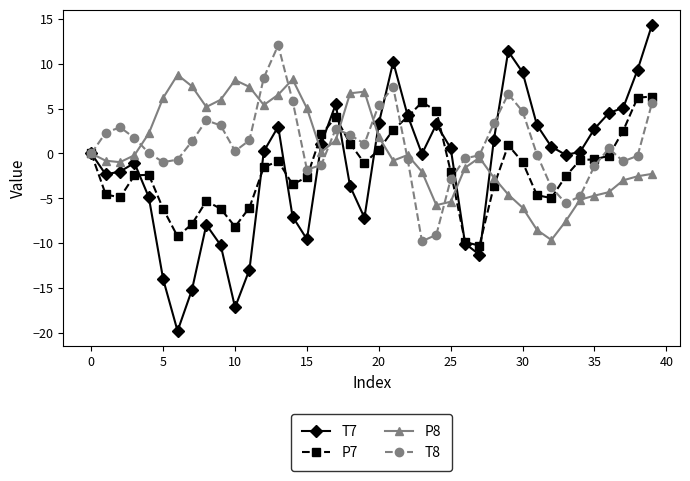

What is the average value of the T8 series?

1.0